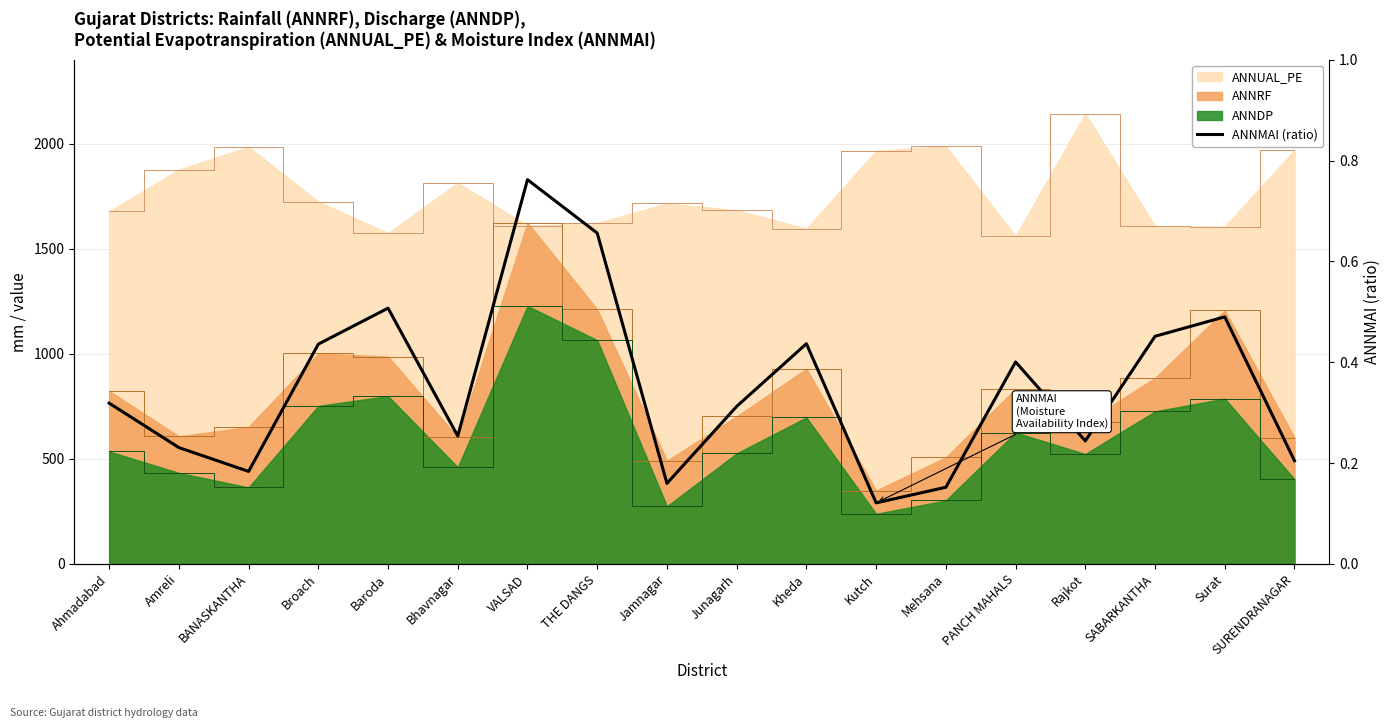

At which category does the chart reach its minimum across all series?

Kutch